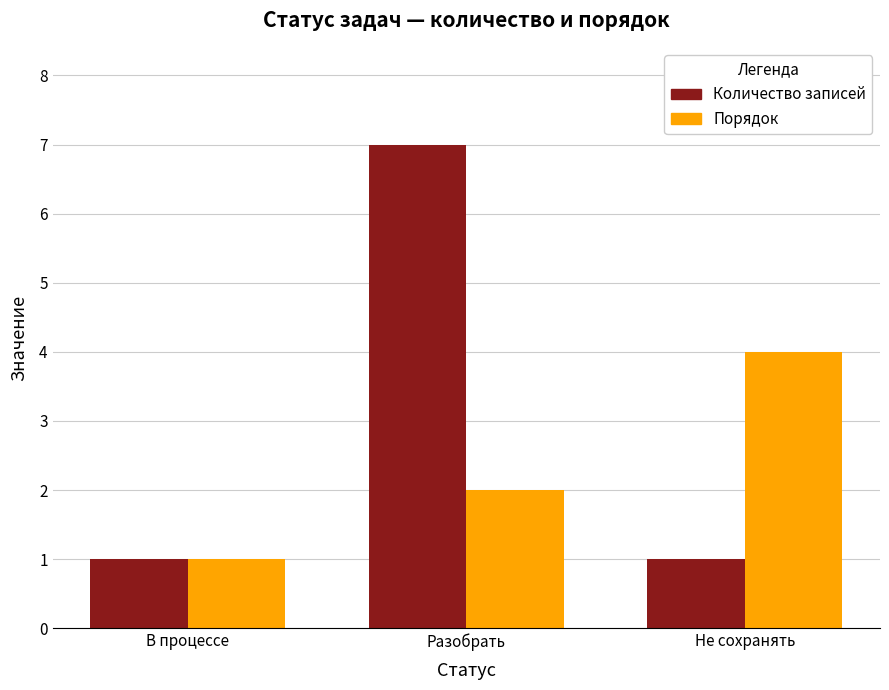

What is the label of the 3rd bar from the right?

В процессе